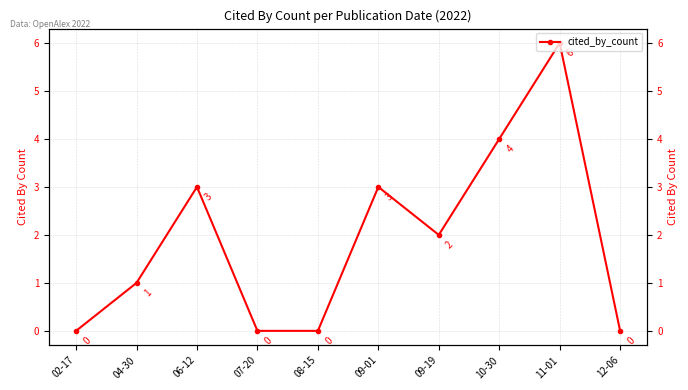

Does the chart display data point markers on the line(s)?

Yes